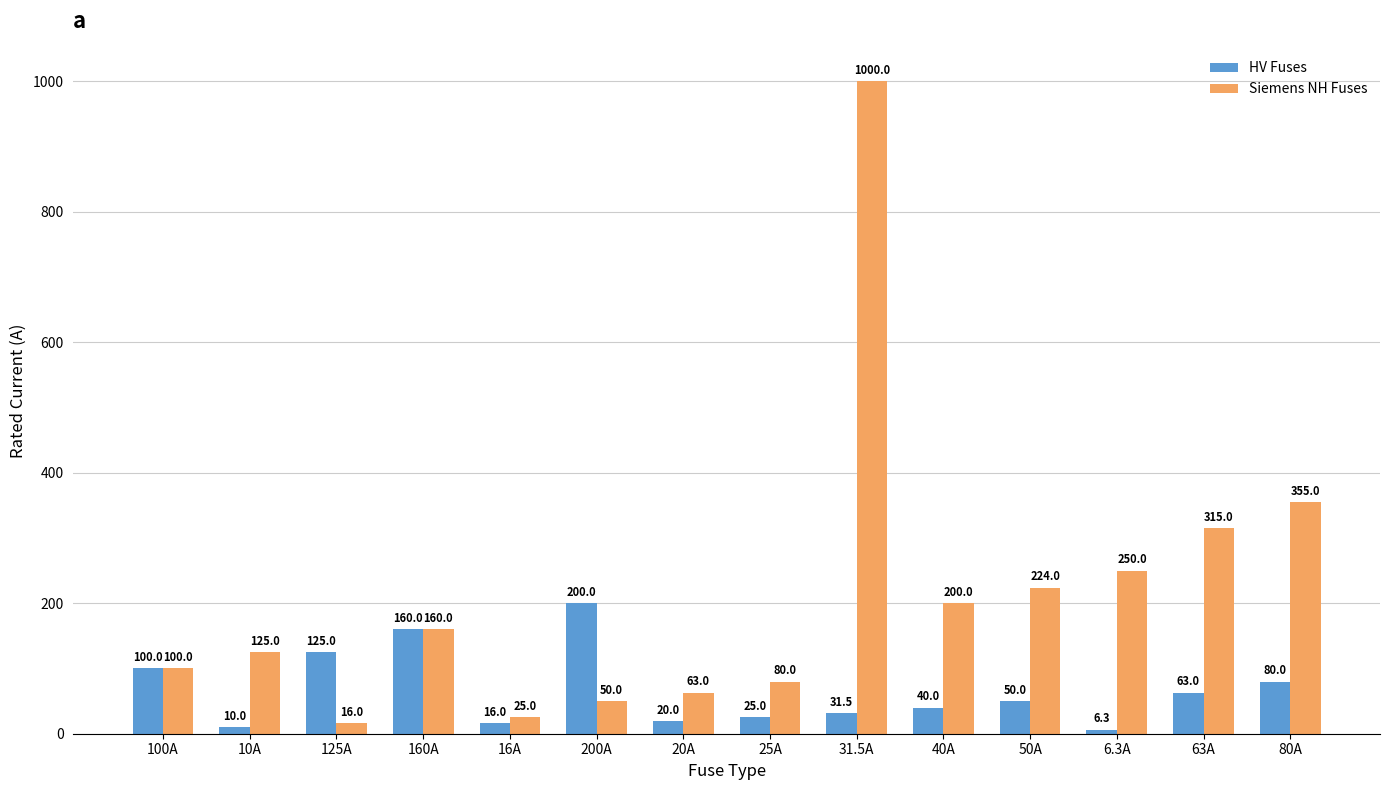

At 50A, list the series in order from largest to smallest.

Siemens NH Fuses, HV Fuses